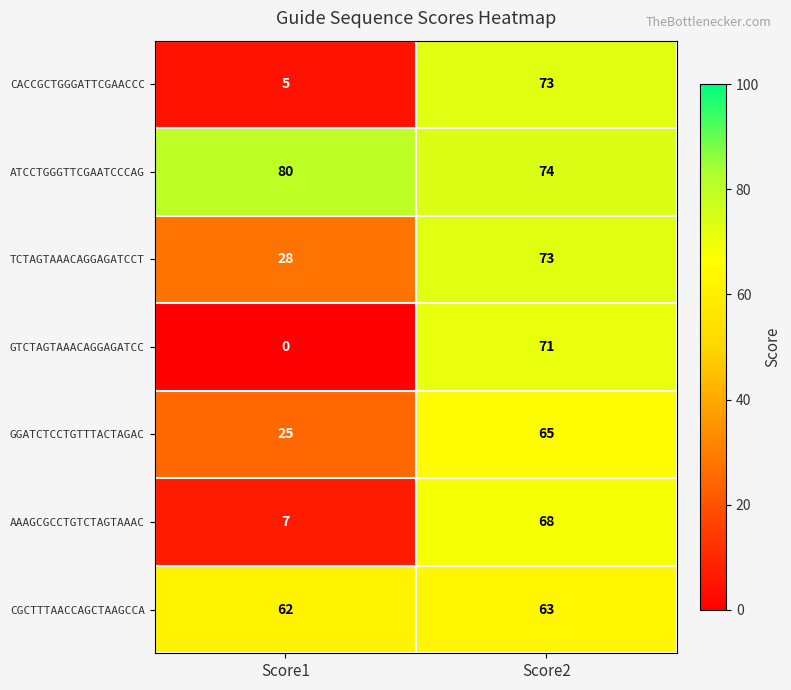

What value does the GTCTAGTAAACAGGAGATCC series have at Score2, to the nearest 5?

70